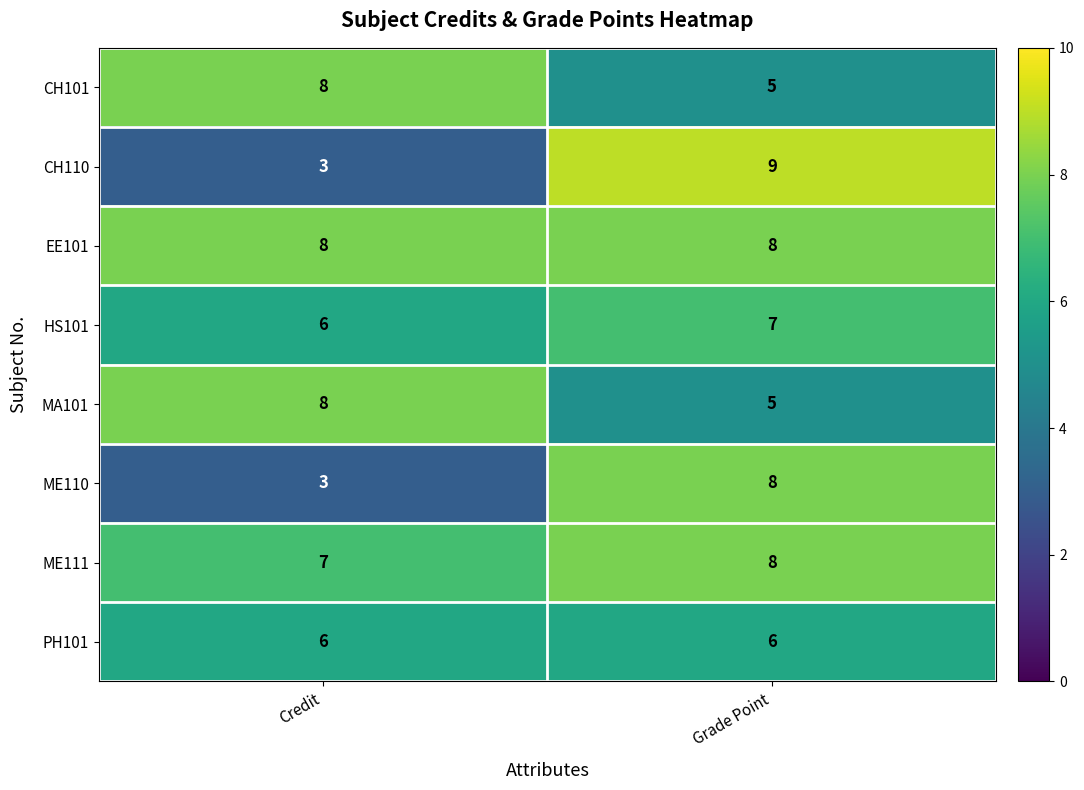

Reading left to right, what are all the values shown in this chart?

CH101: 8	5
CH110: 3	9
EE101: 8	8
HS101: 6	7
MA101: 8	5
ME110: 3	8
ME111: 7	8
PH101: 6	6